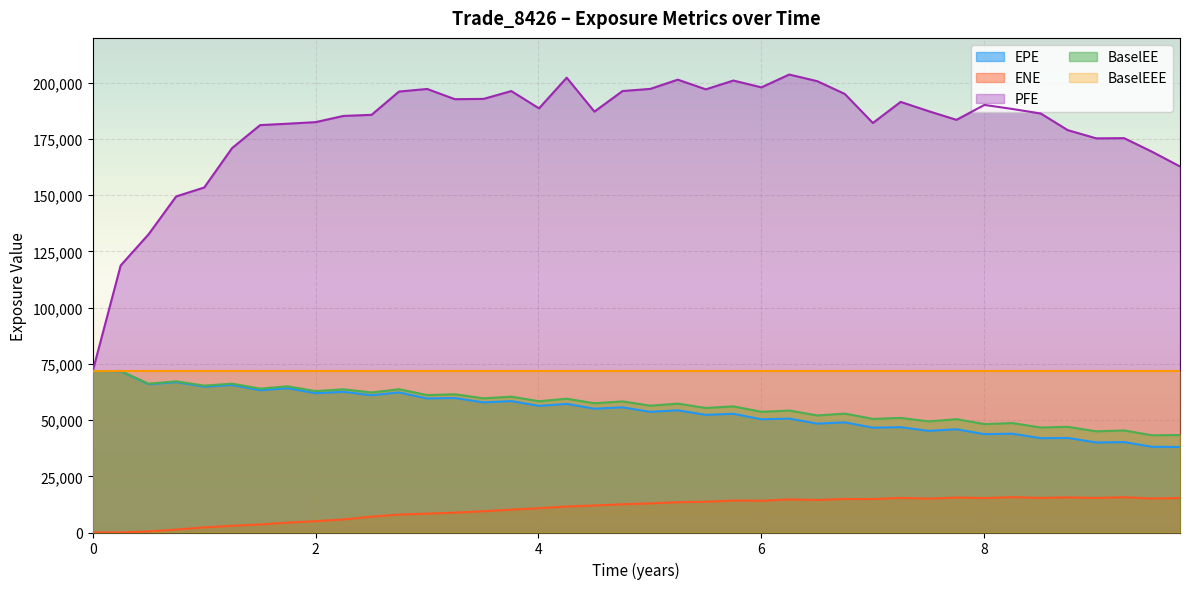

True or false: EPE and ENE cross at least once.

False